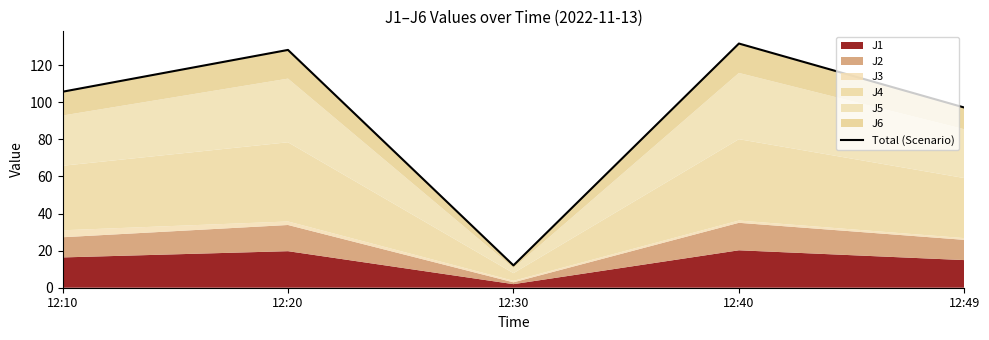

Reading left to right, extract all data points from this chart.

12:10=105.7	12:20=128.2	12:30=12.0	12:40=131.6	12:49=97.1